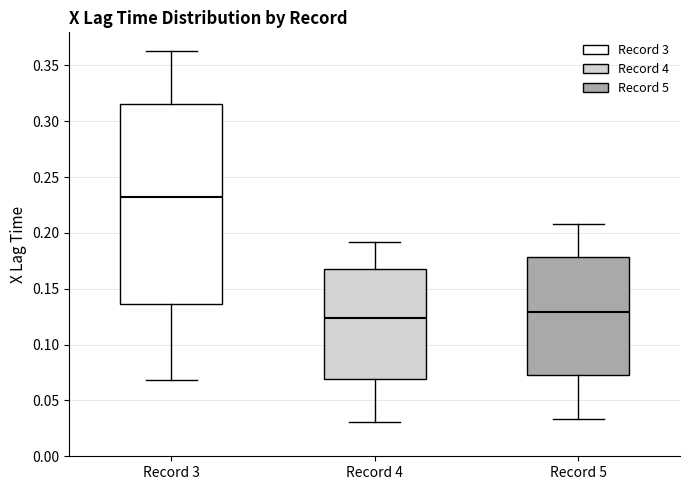

Reading left to right, read every box against the y-axis: the position of its median line, the range the box covers, and the ends of its whiskers. The values are not printed on the chart, so give them approximately, as read against the axis.

Record 3: median 0.235, box 0.135 to 0.315, whiskers 0.070 to 0.365
Record 4: median 0.125, box 0.070 to 0.170, whiskers 0.030 to 0.190
Record 5: median 0.130, box 0.075 to 0.180, whiskers 0.035 to 0.210